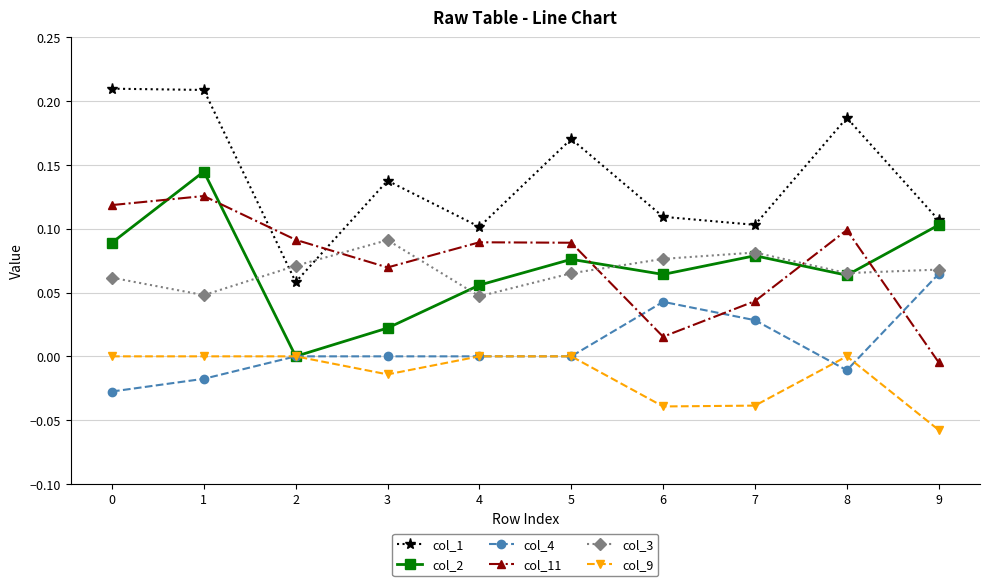

The value of col_1 at 4 is 0.0. True or false?

False